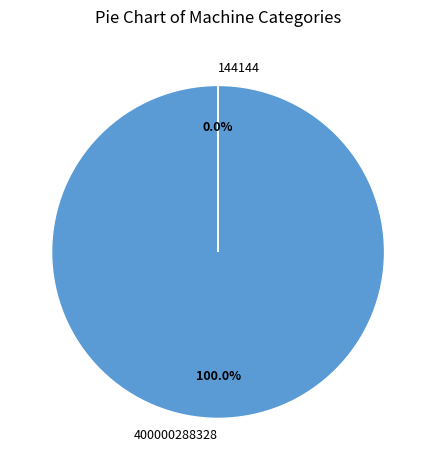

Which slice is the largest?

400000288328